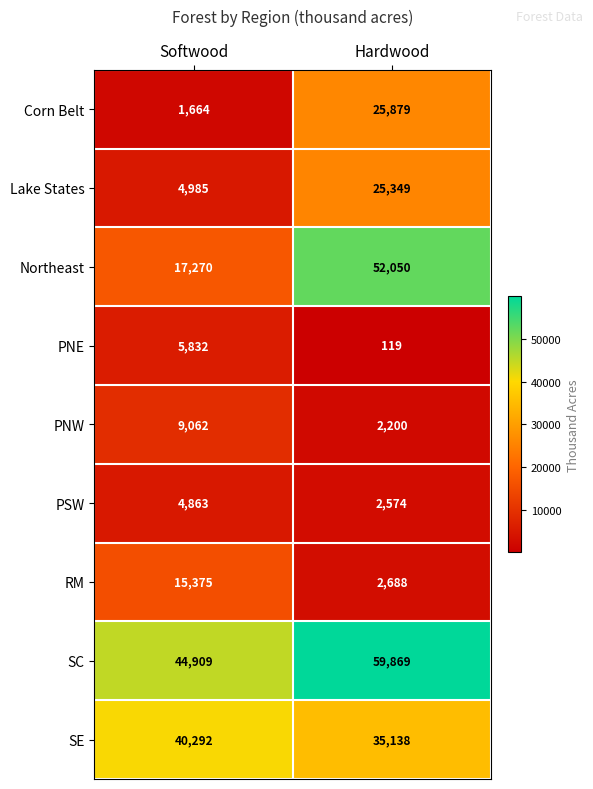

The value of Lake States at Softwood is 1783. True or false?

False